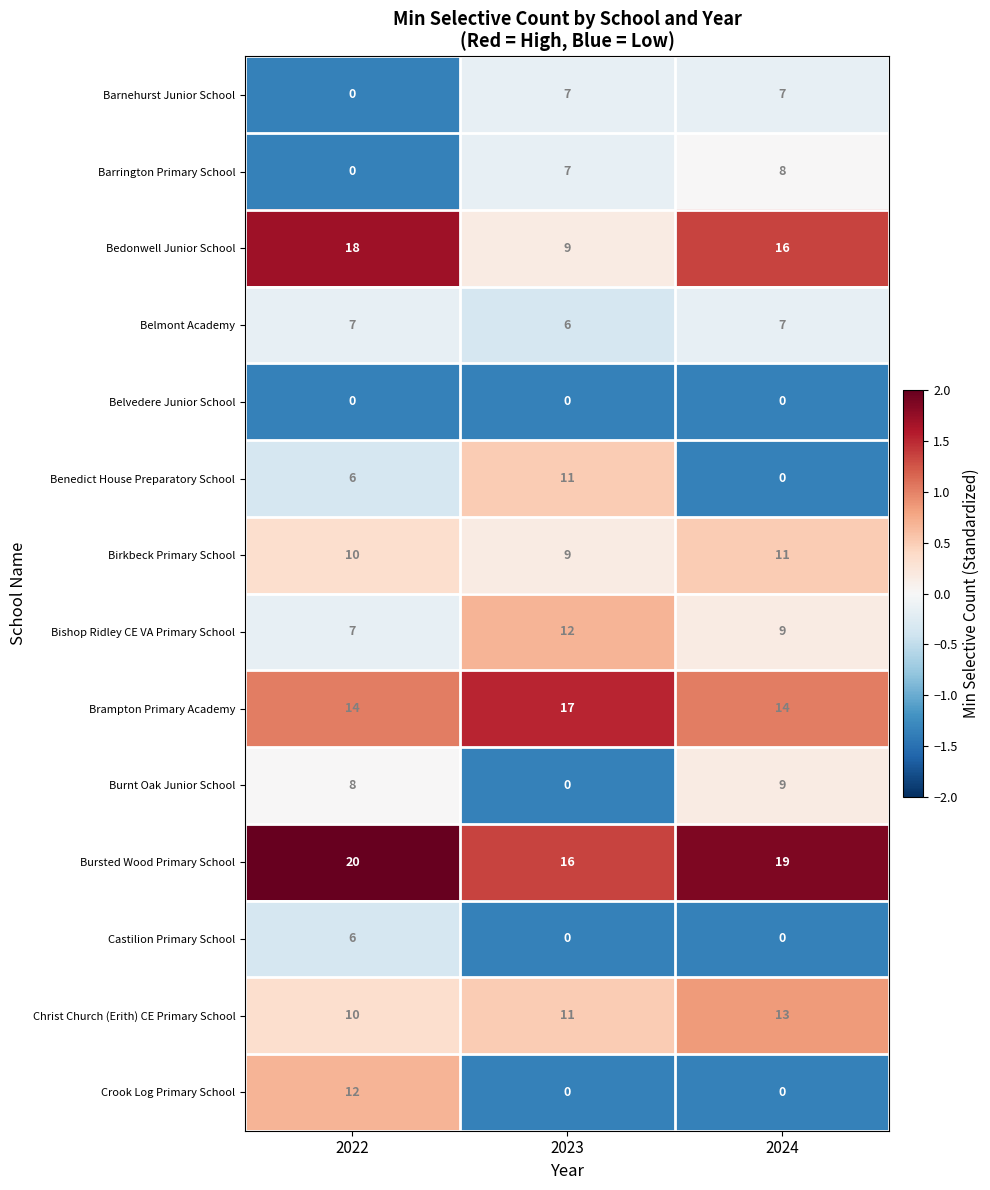

Which series changed the most between 2023 and 2024?

Benedict House Preparatory School